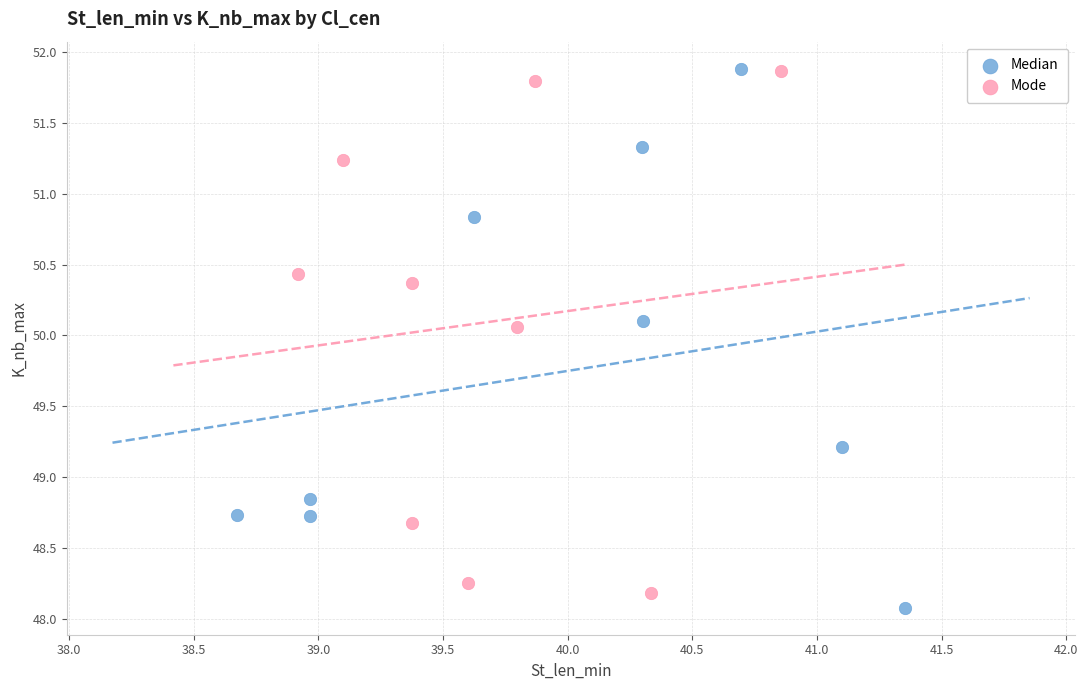

Which series has the largest Y range (max minus min)?

Median